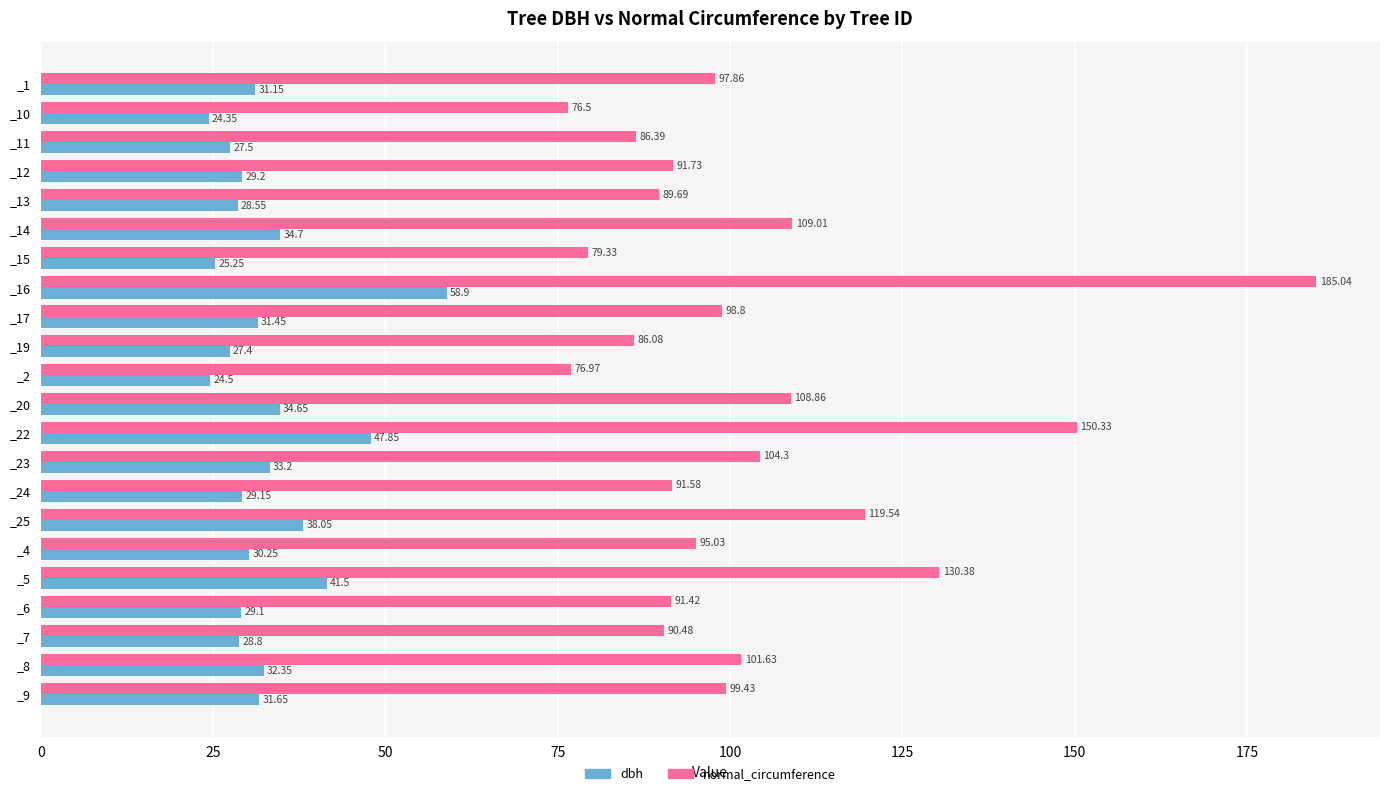

Which series has the largest range (max minus min)?

normal_circumference